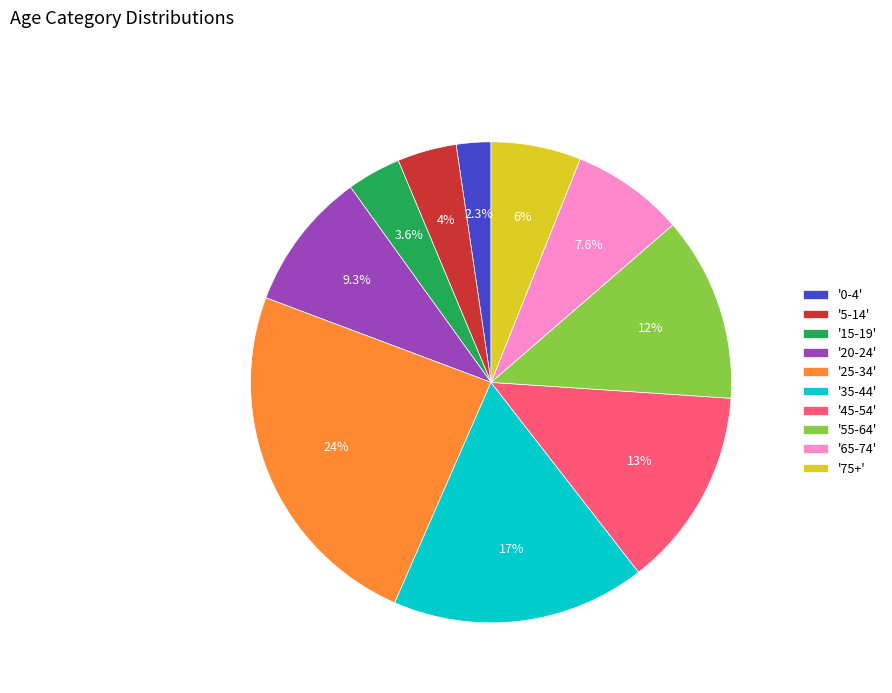

Is there a majority slice in this chart?

No